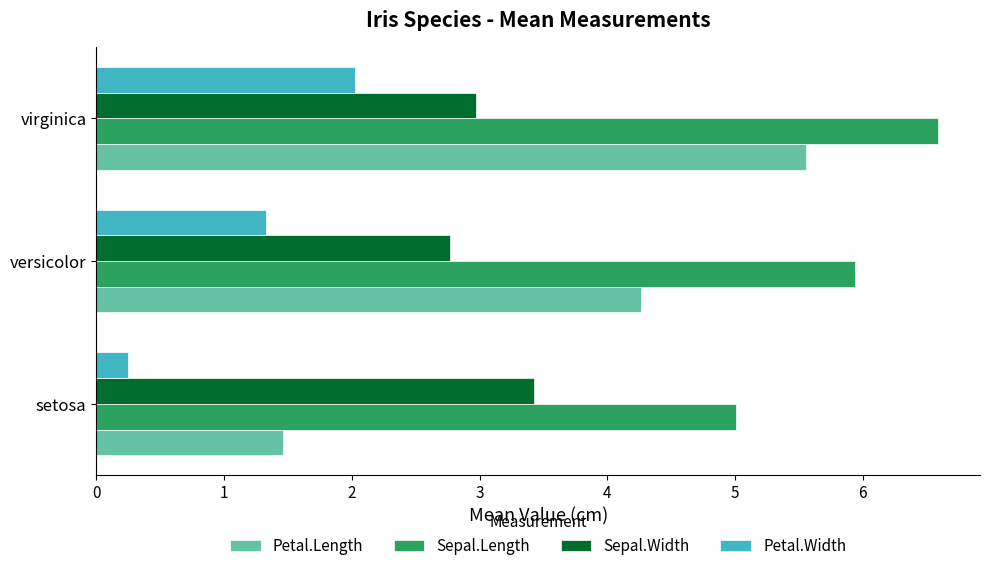

At which category is the sum across all series the highest?

virginica